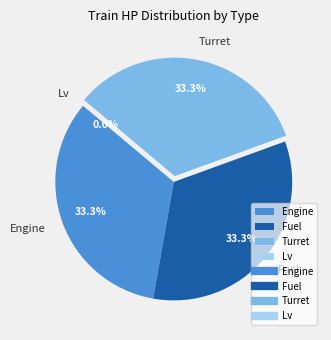

How much of the chart is everything except Turret?

66.7%